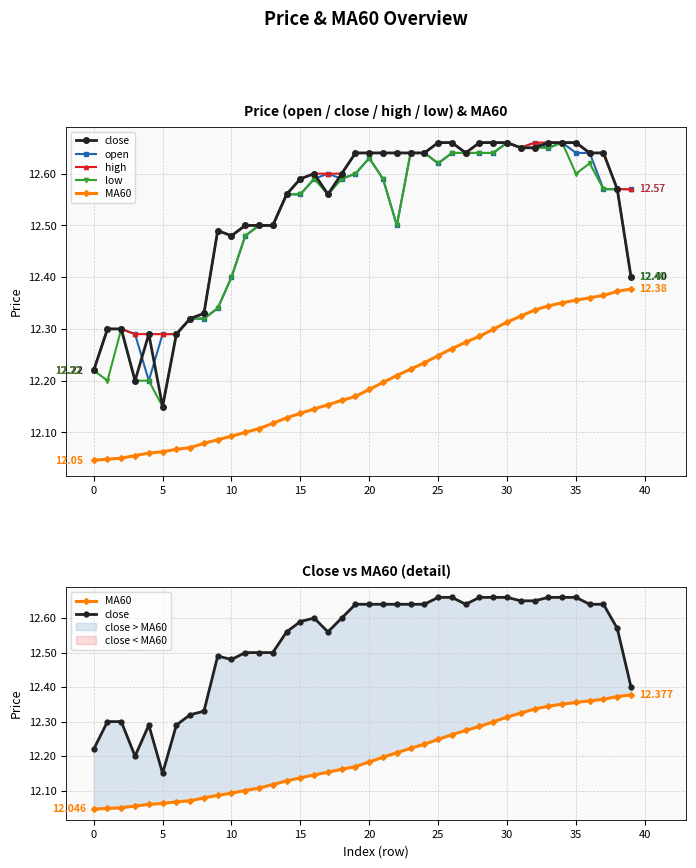

Is this an area chart (filled region under the line)?

No